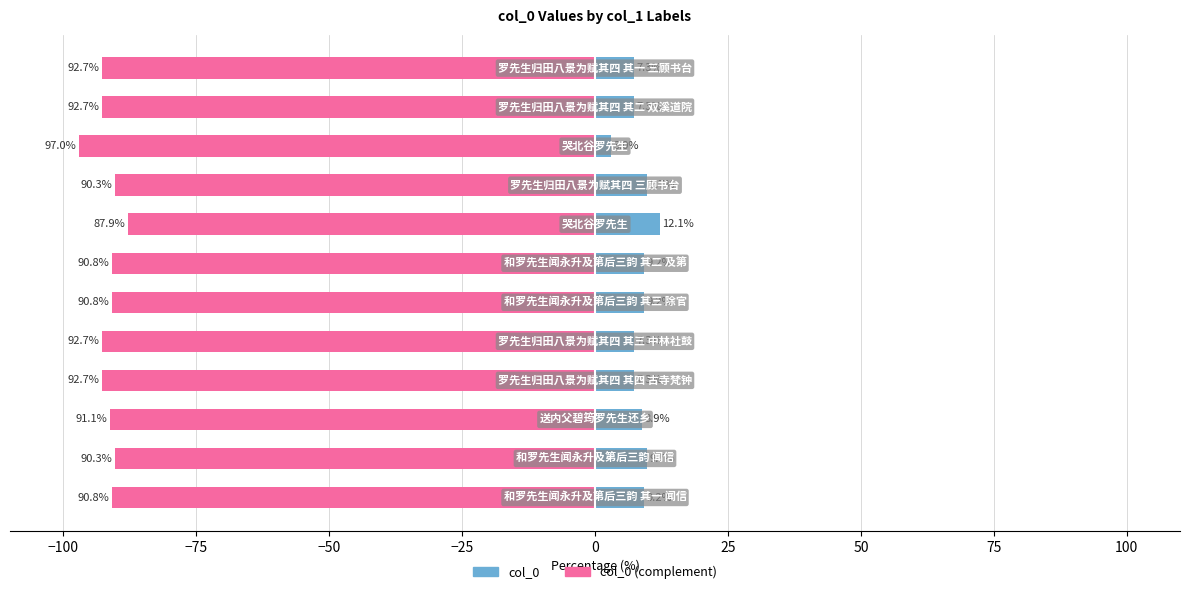

Is it true that col_0 equals 15.2 at 0?

False